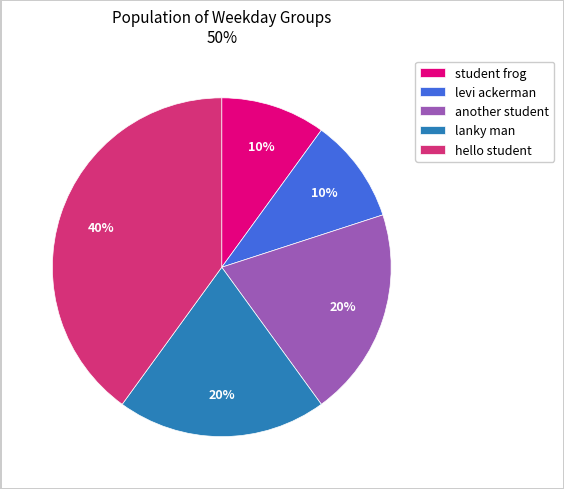

To the nearest percent, what portion does levi ackerman represent?

10%